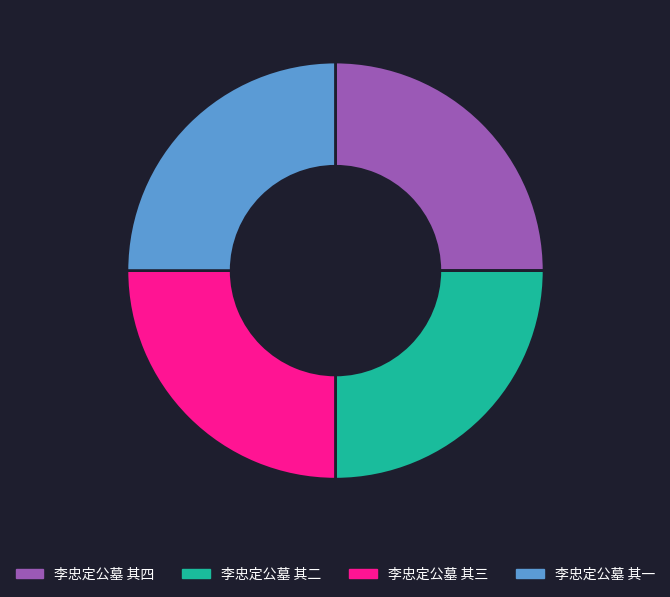

Does any single category account for the majority?

No